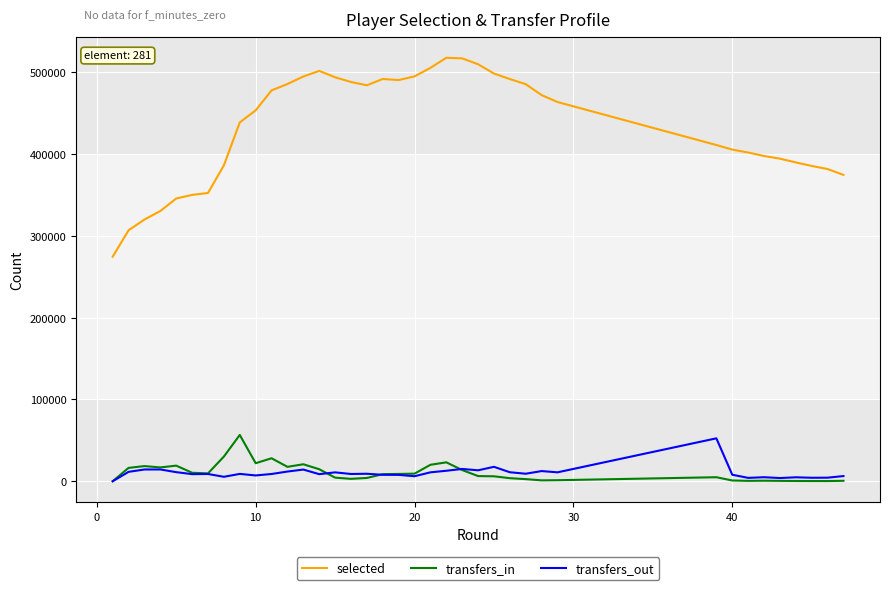

True or false: transfers_in and selected intersect in this chart.

False